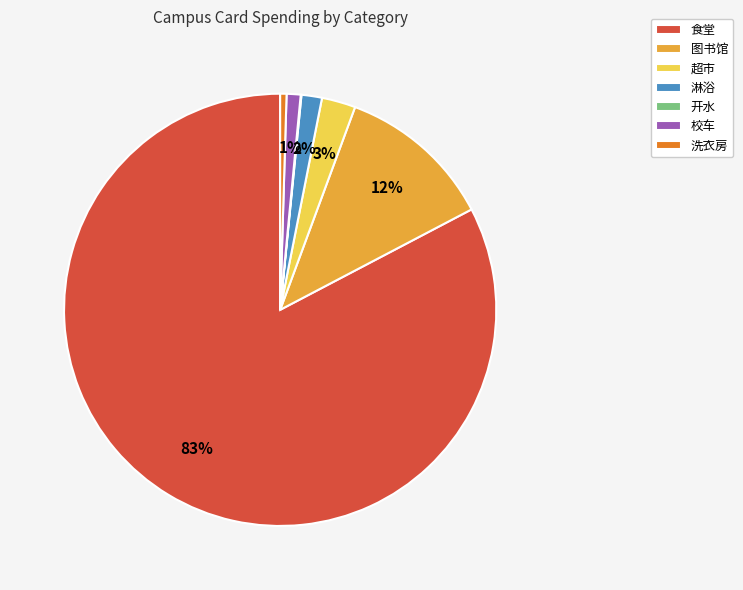

Which category has the biggest portion of the pie?

食堂